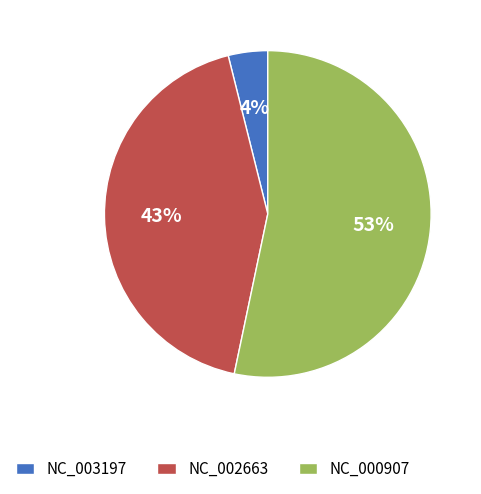

Which category has the biggest portion of the pie?

NC_000907